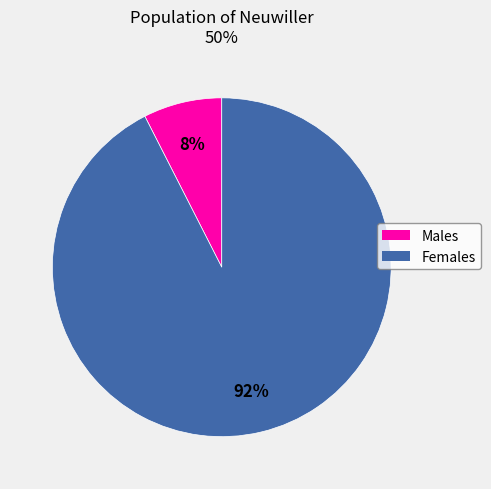

Does any single category account for the majority?

Yes